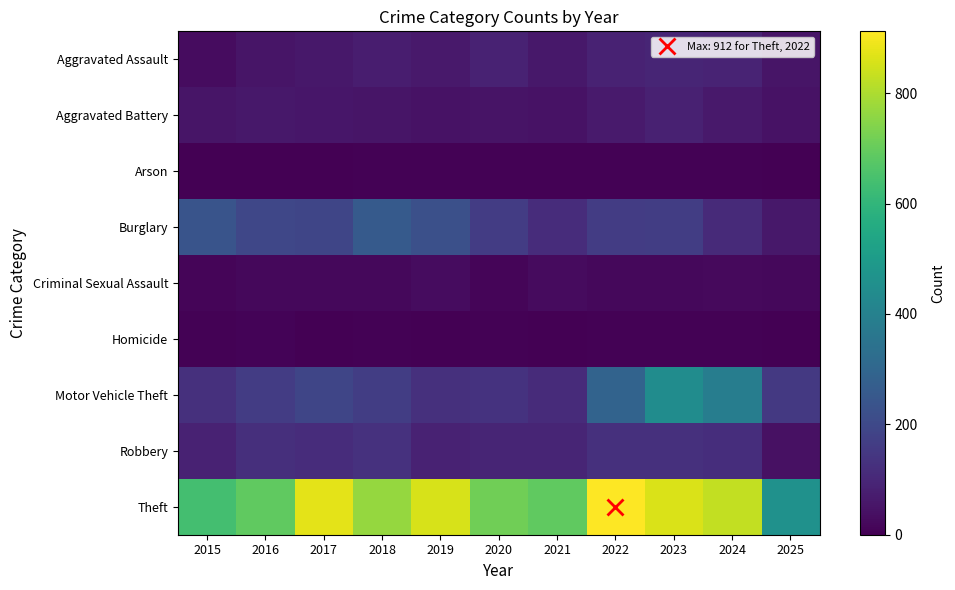

At which category is the sum across all series the highest?

2023